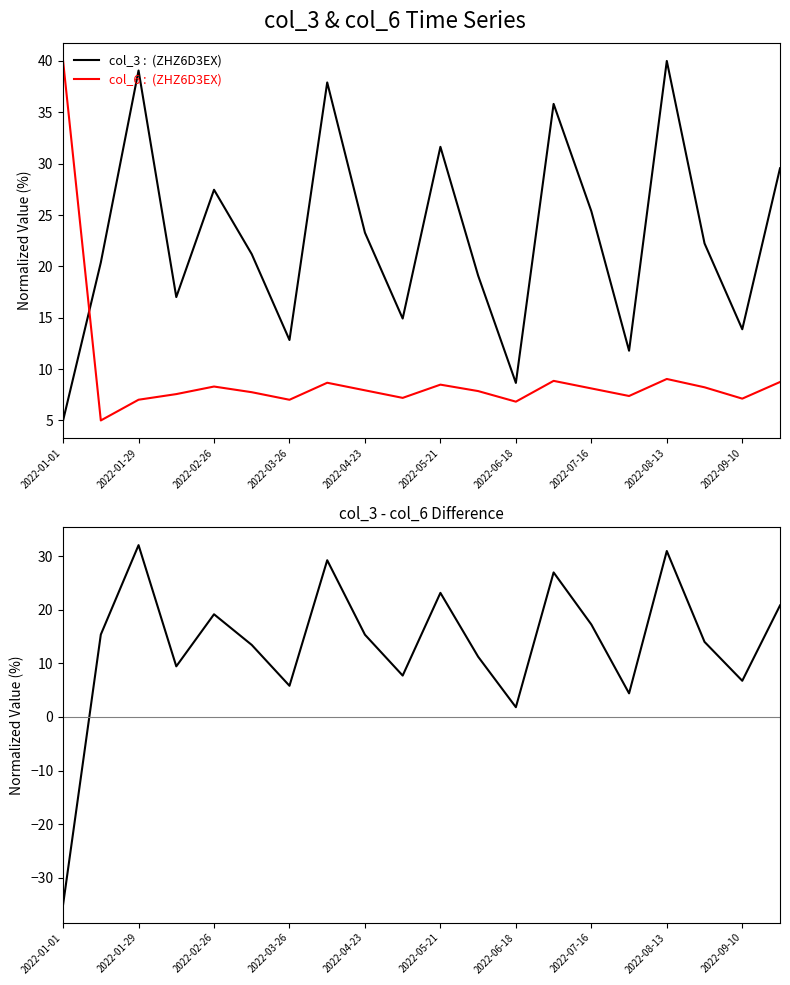

What is the lowest value of the col_3 : (ZHZ6D3EX) series?

5.0